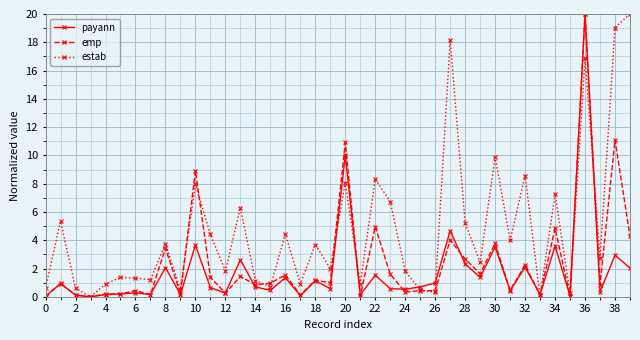

What is the value of the emp point at the 15th from the left?

0.9